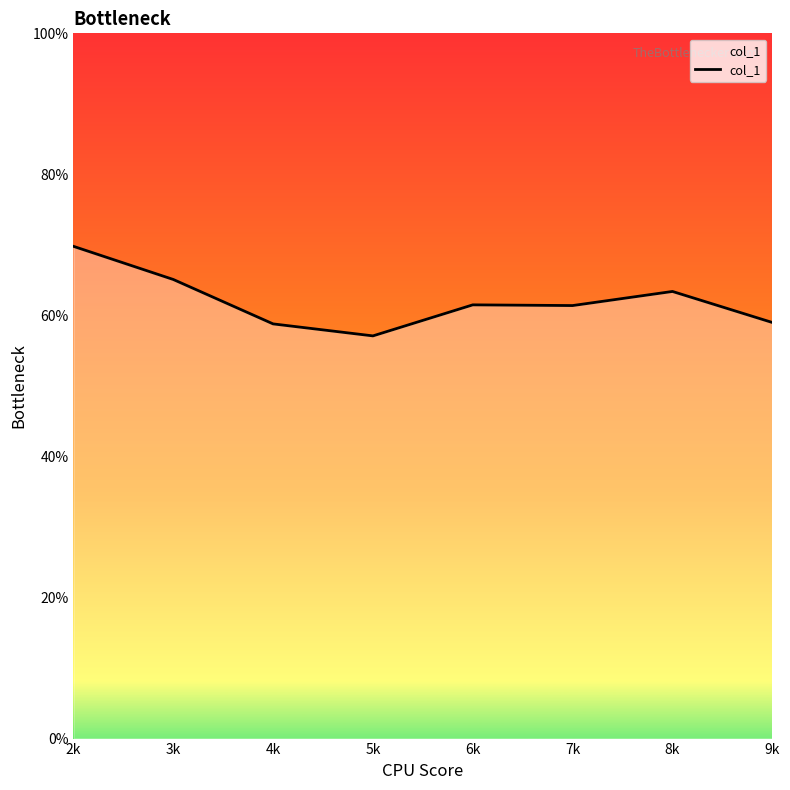

At which label is the value closest to 0?

5k